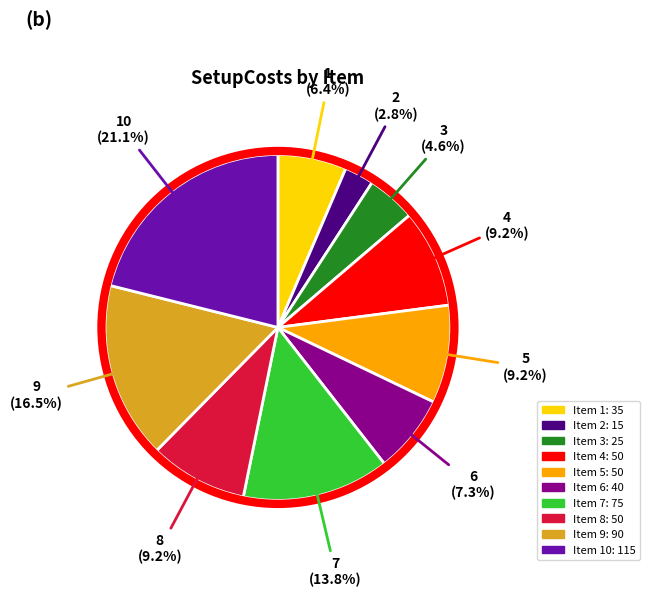

Is there any slice that represents more than half of the pie?

No